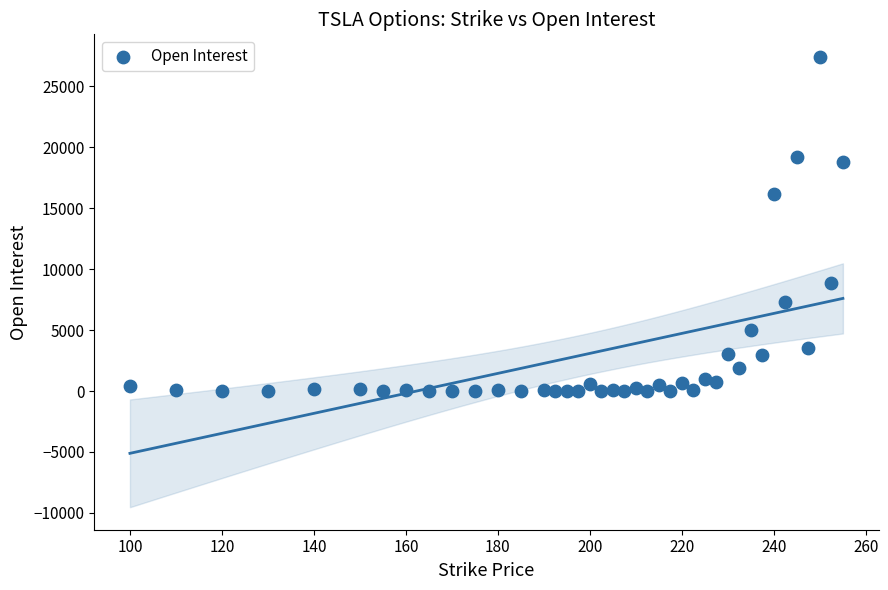

What is the range of Y values (max minus min)?

27410